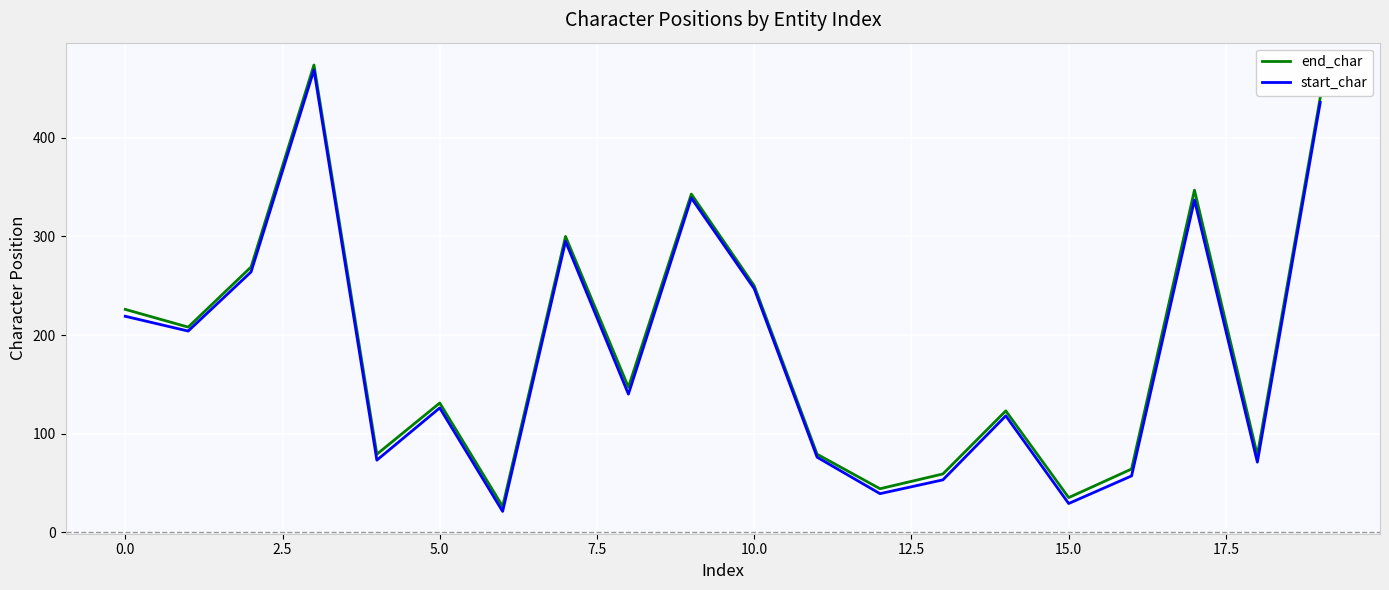

What is the minimum value shown in the chart?

21